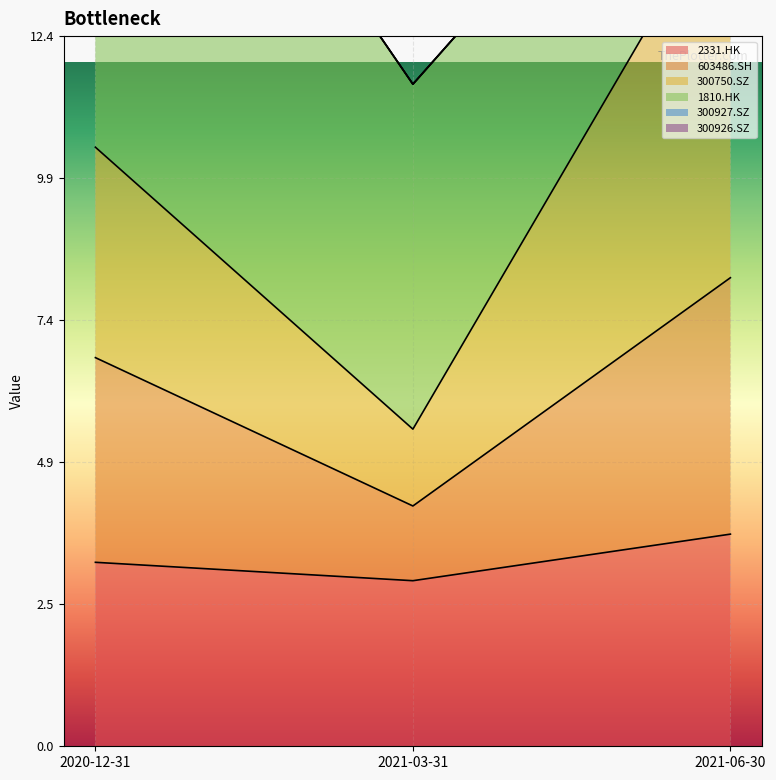

What is the sum of the 300750.SZ values at 2021-06-30 and 2020-12-31?

25.4